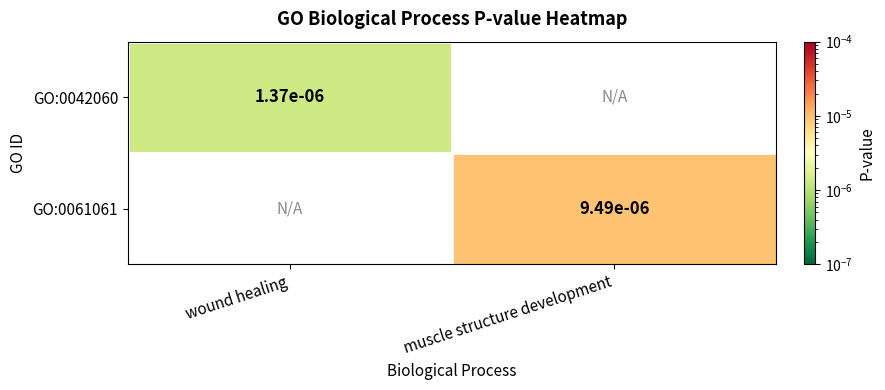

The GO:0042060 series shows 0.0 at wound healing. True or false?

True